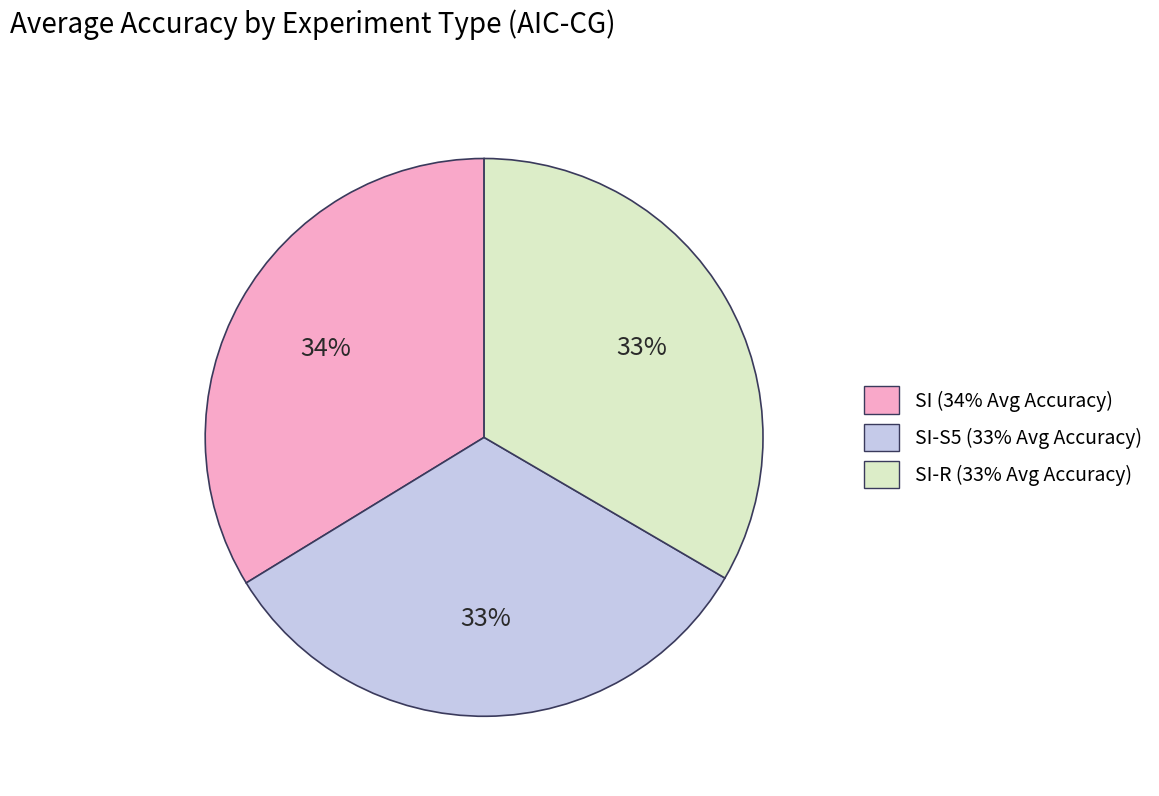

Is there any slice that represents more than half of the pie?

No